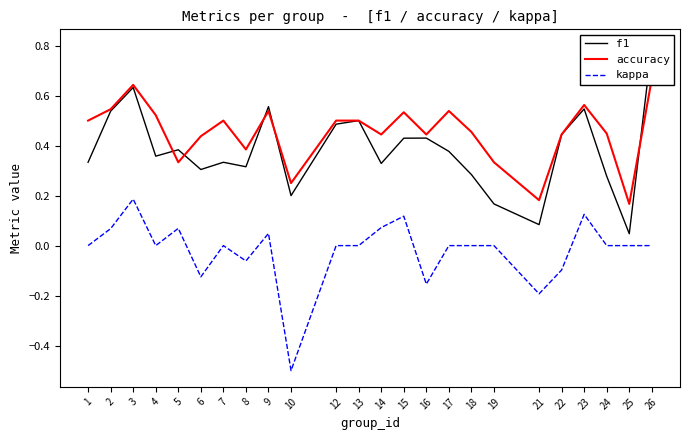

What is the difference between the accuracy values at 3 and 22?

0.2